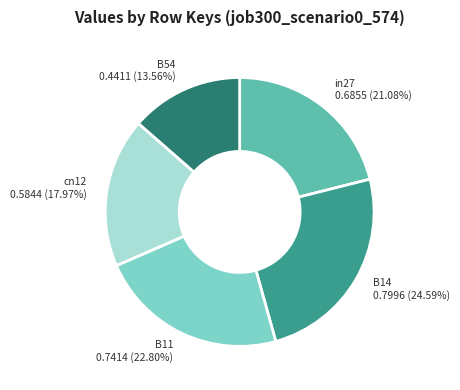

Which slice is the smallest?

B54